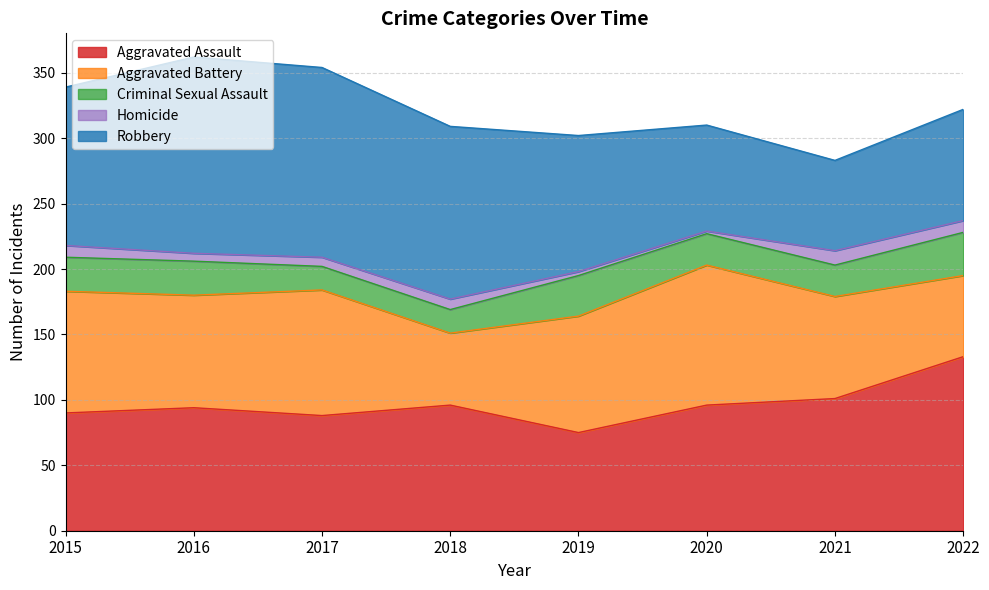

Read the Homicide value at 2017.

7